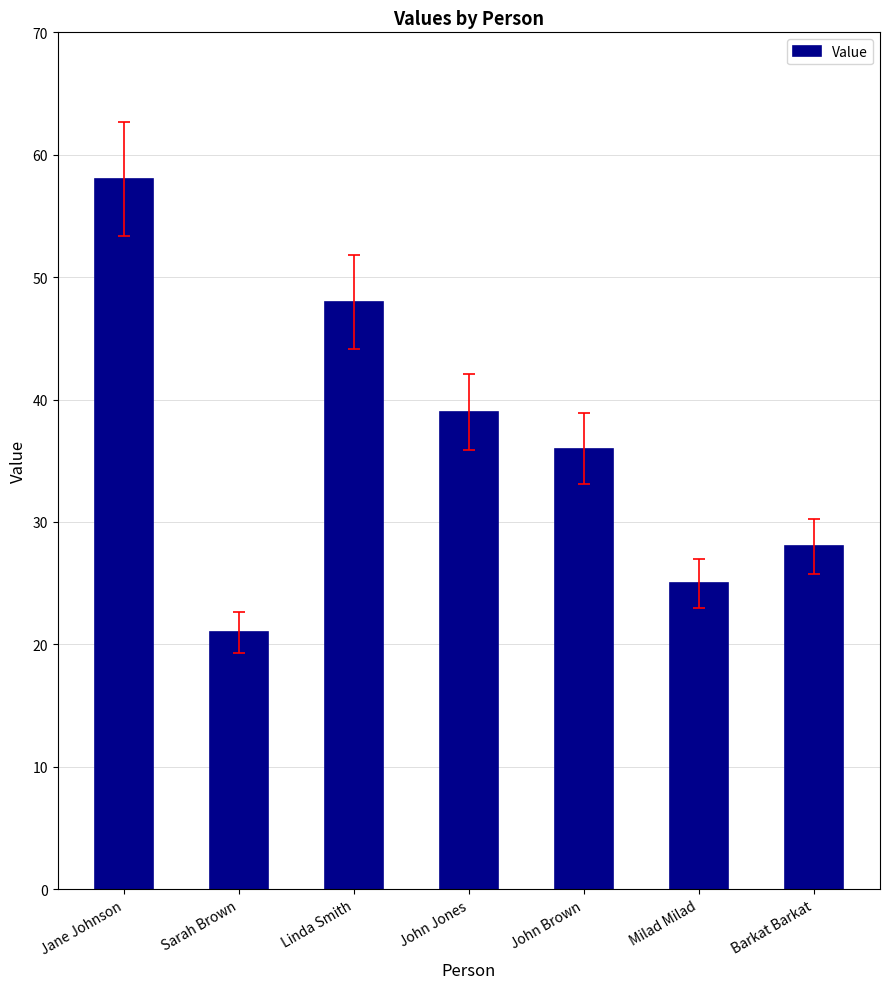

True or false: the data shows 10 at John Jones.

False